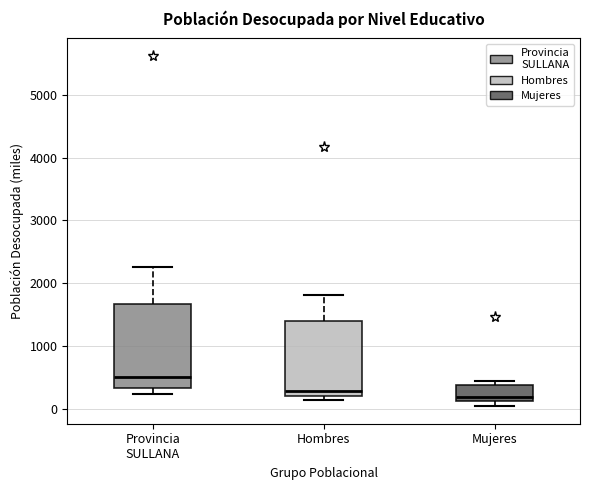

Comparing the boxes themselves (not the whiskers), which one is the tallest?

Provincia SULLANA